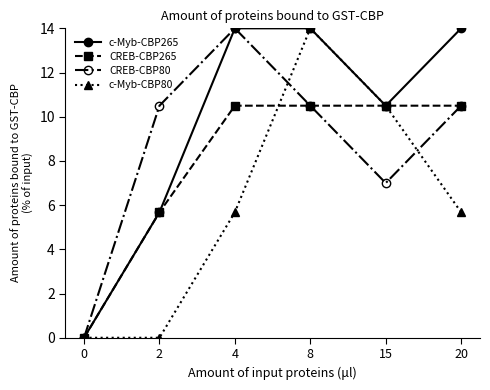

How many lines are shown in the chart?

4